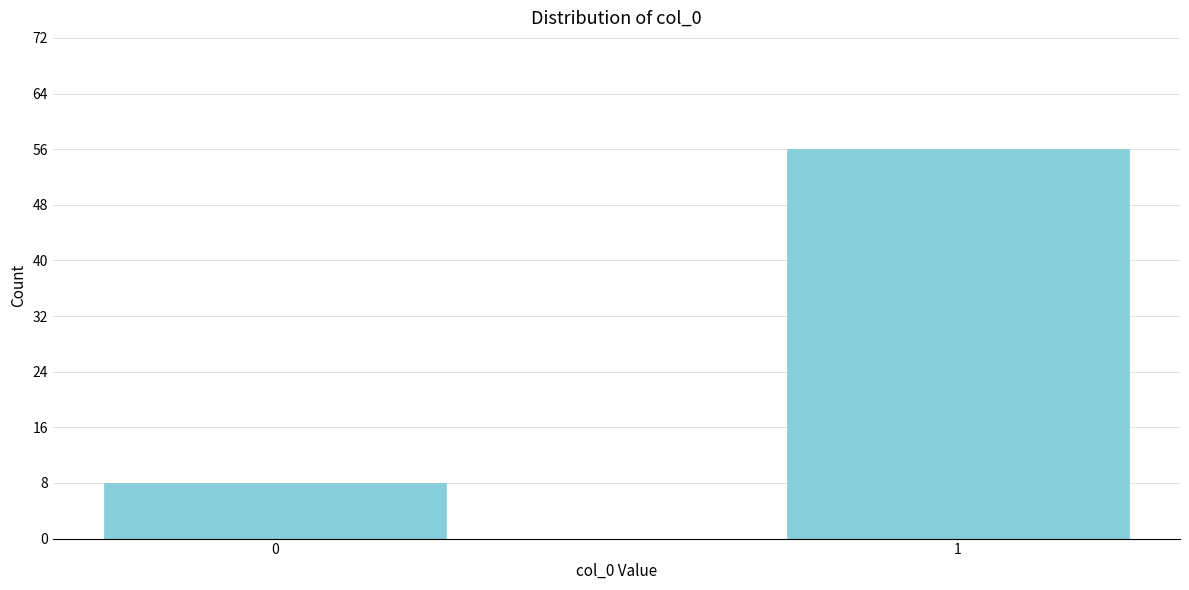

Reading right to left, what are all the values shown in this chart?

56	8